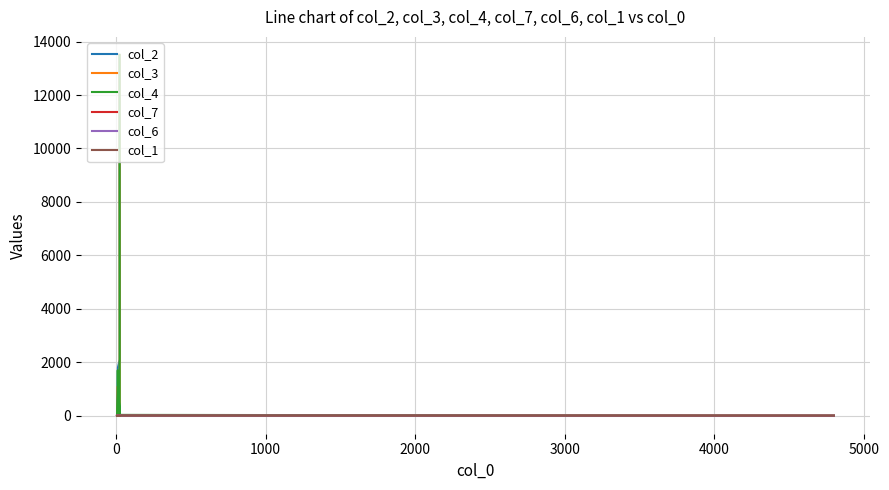

What is the total value across all series at 0?

53